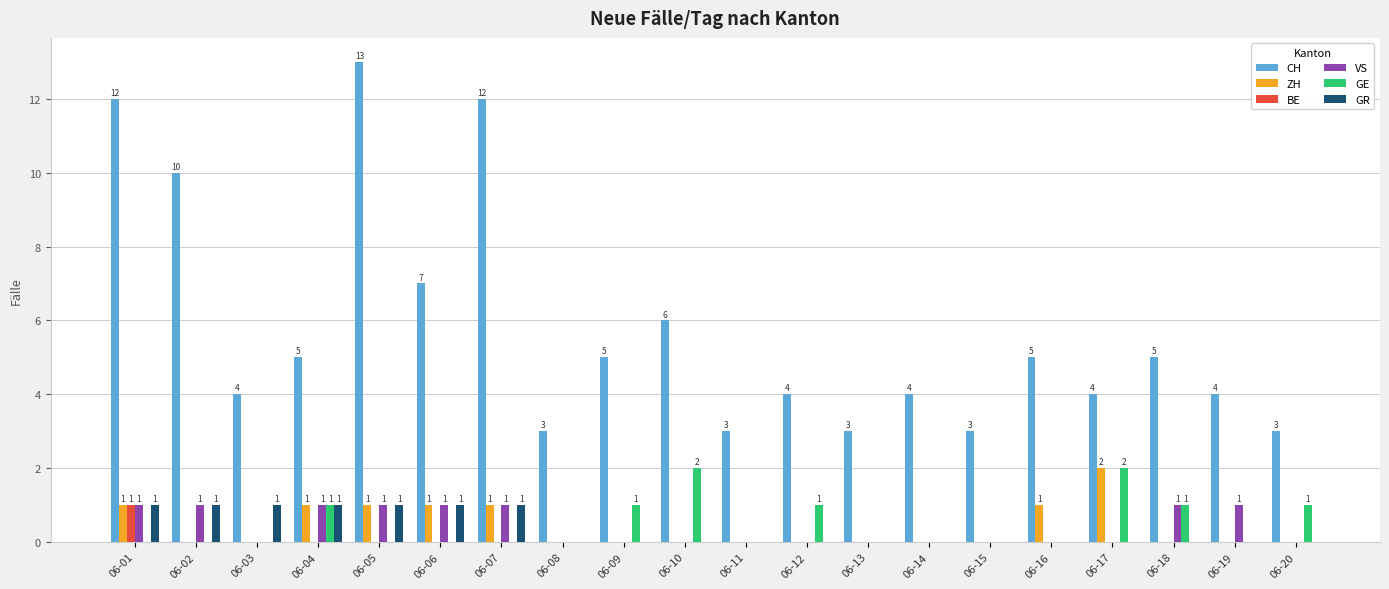

Reading left to right, list all the values displayed in this chart.

CH: 12	10	4	5	13	7	12	3	5	6	3	4	3	4	3	5	4	5	4	3
ZH: 1	0	0	1	1	1	1	0	0	0	0	0	0	0	0	1	2	0	0	0
BE: 1	0	0	0	0	0	0	0	0	0	0	0	0	0	0	0	0	0	0	0
VS: 1	1	0	1	1	1	1	0	0	0	0	0	0	0	0	0	0	1	1	0
GE: 0	0	0	1	0	0	0	0	1	2	0	1	0	0	0	0	2	1	0	1
GR: 1	1	1	1	1	1	1	0	0	0	0	0	0	0	0	0	0	0	0	0